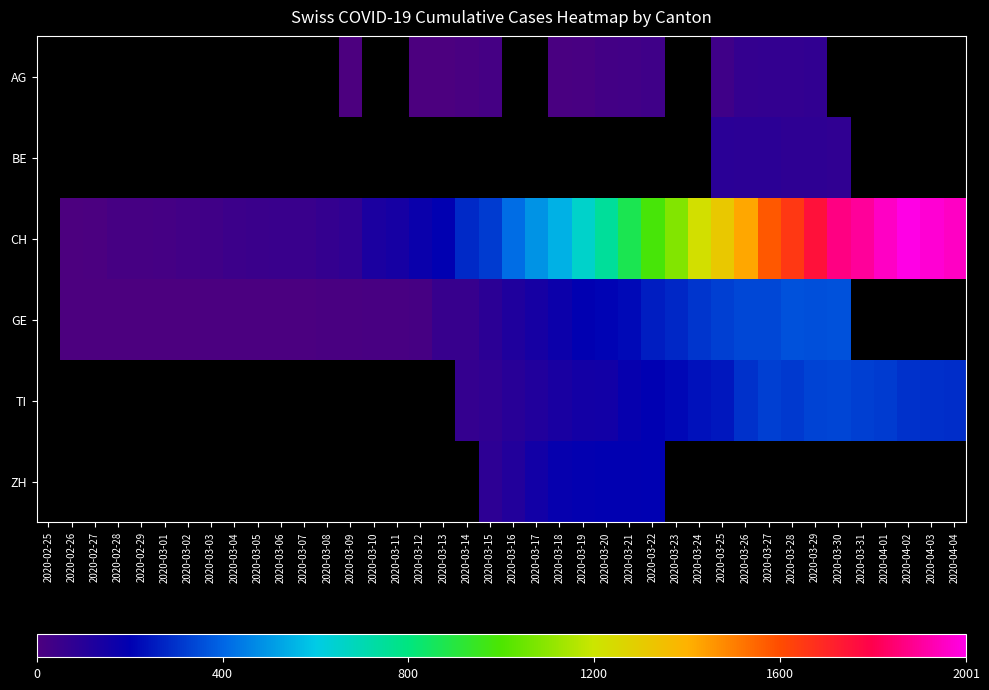

Where does the CH series first go above 416?

2020-03-17